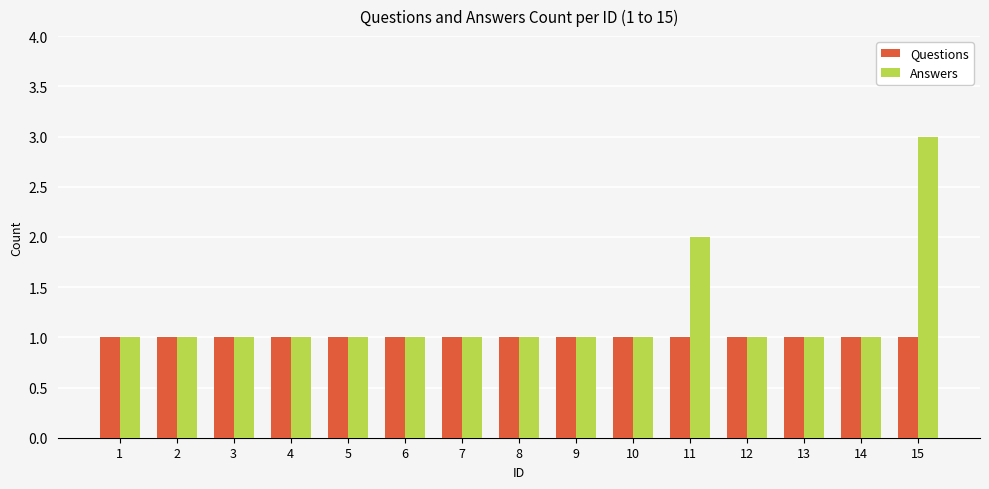

What is the value of the Questions bar at the 3rd from the left?

1